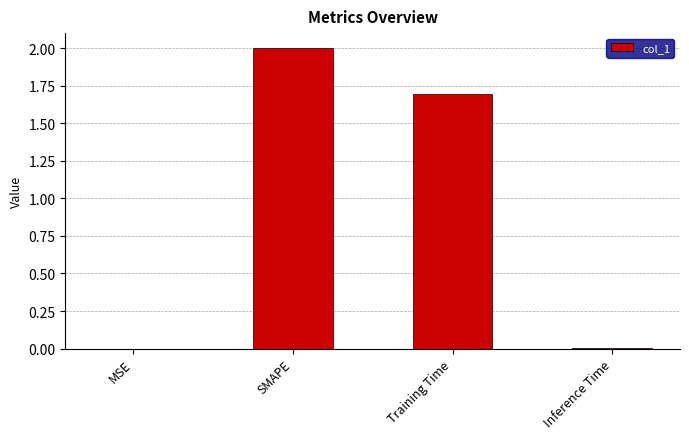

What is the maximum value shown in the chart?

2.0